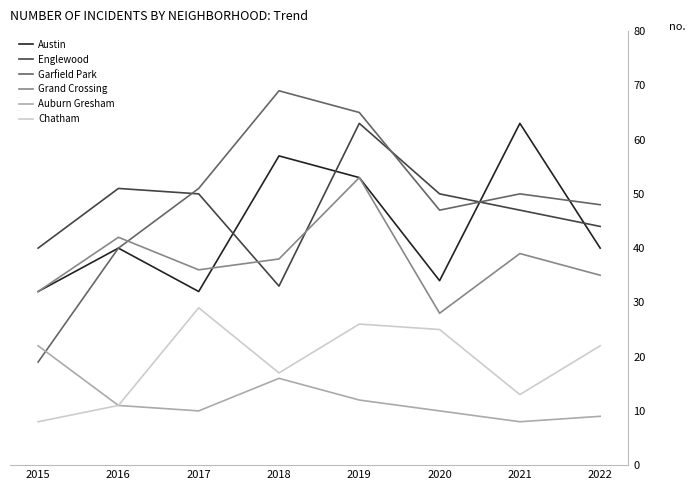

Reading right to left, extract all data points from this chart.

Austin: 2022=40	2021=63	2020=34	2019=53	2018=57	2017=32	2016=40	2015=32
Englewood: 2022=44	2021=47	2020=50	2019=63	2018=33	2017=50	2016=51	2015=40
Garfield Park: 2022=48	2021=50	2020=47	2019=65	2018=69	2017=51	2016=40	2015=19
Grand Crossing: 2022=35	2021=39	2020=28	2019=53	2018=38	2017=36	2016=42	2015=32
Auburn Gresham: 2022=9	2021=8	2020=10	2019=12	2018=16	2017=10	2016=11	2015=22
Chatham: 2022=22	2021=13	2020=25	2019=26	2018=17	2017=29	2016=11	2015=8